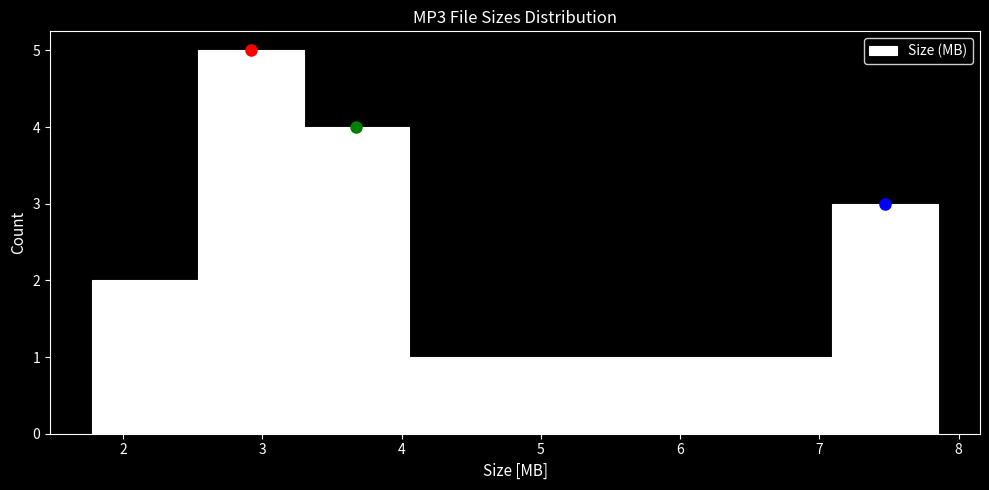

Reading left to right, list every bar in this chart as the range it spans on the x-axis followed by its height. Neither the bar edges nor the heights are printed on the chart, so give them approximately, as read against the axes.

1.8 to 2.5: 2
2.5 to 3.3: 5
3.3 to 4.1: 4
4.1 to 4.8: 1
4.8 to 5.6: 1
5.6 to 6.3: 1
6.3 to 7.1: 1
7.1 to 7.9: 3